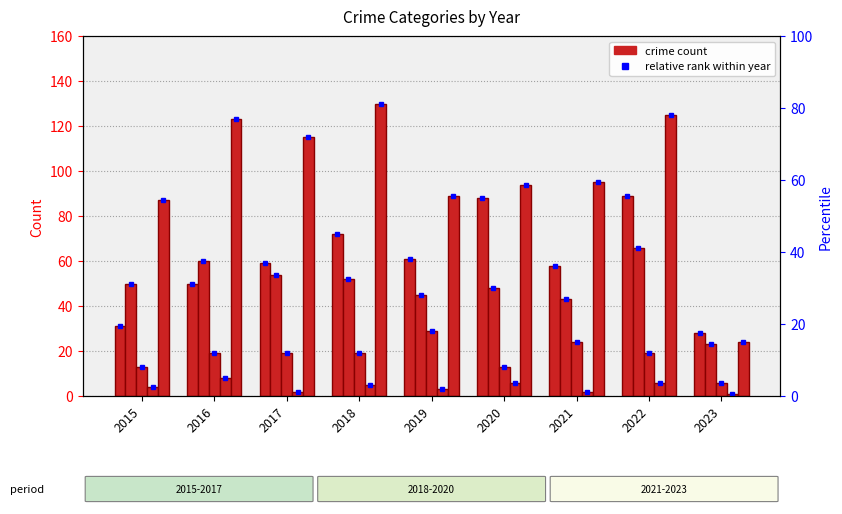

List the labels in order of Criminal Sexual Assault value, largest first.

2019, 2021, 2016, 2017, 2018, 2022, 2015, 2020, 2023